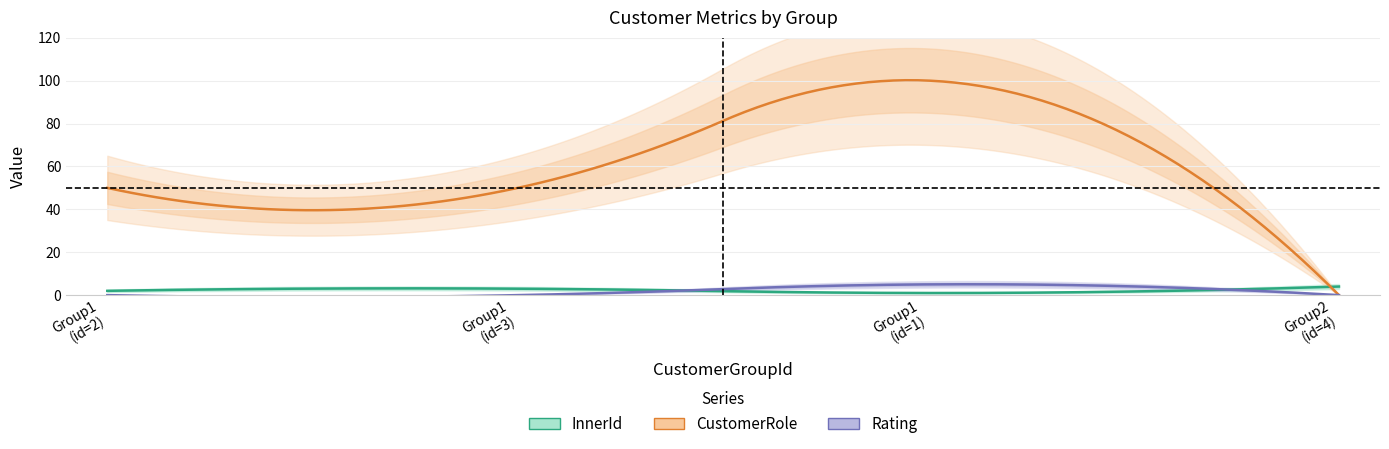

What is the difference between the second highest and minimum values in the CustomerRole series?

50